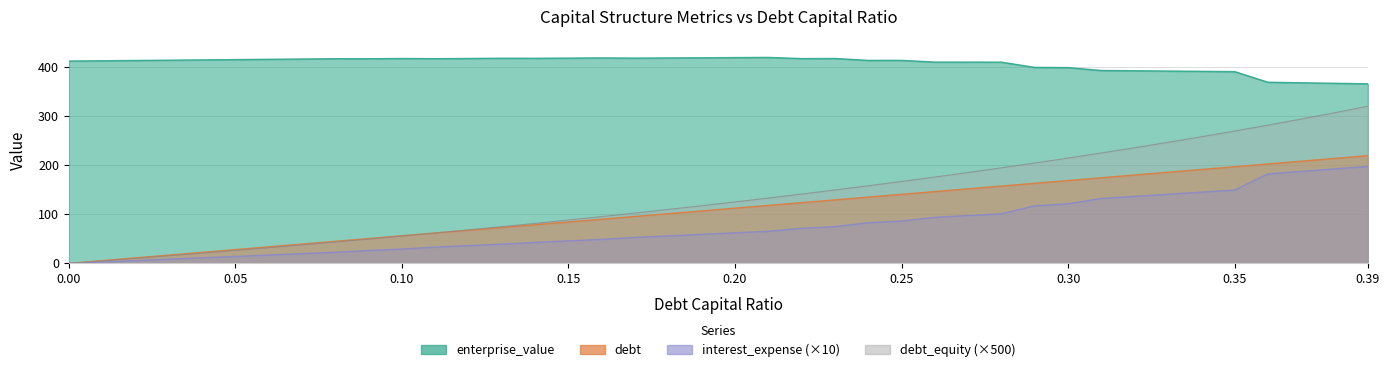

What is the difference between the highest and lowest values at 0.32?

255.6